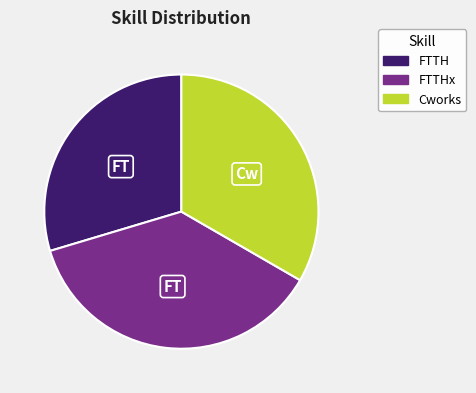

Is there any slice that represents more than half of the pie?

No